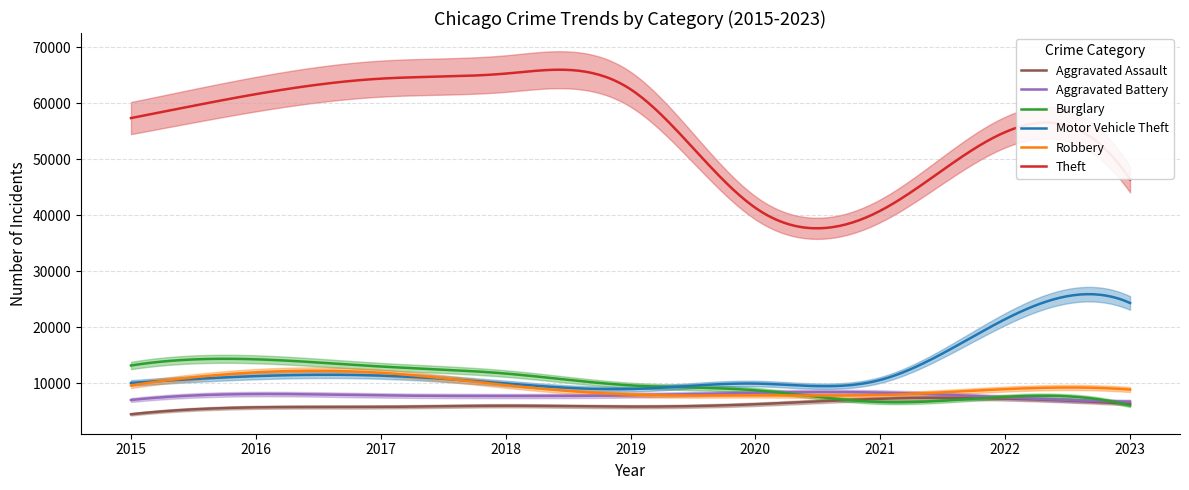

The value of Aggravated Battery at 2021 is 8347. True or false?

True